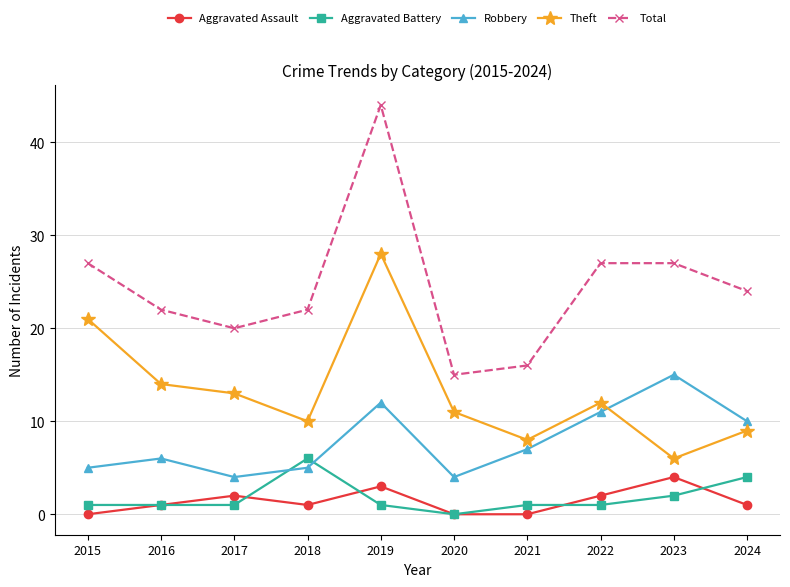

What is the difference between the second highest and second lowest values in the Aggravated Battery series?

3